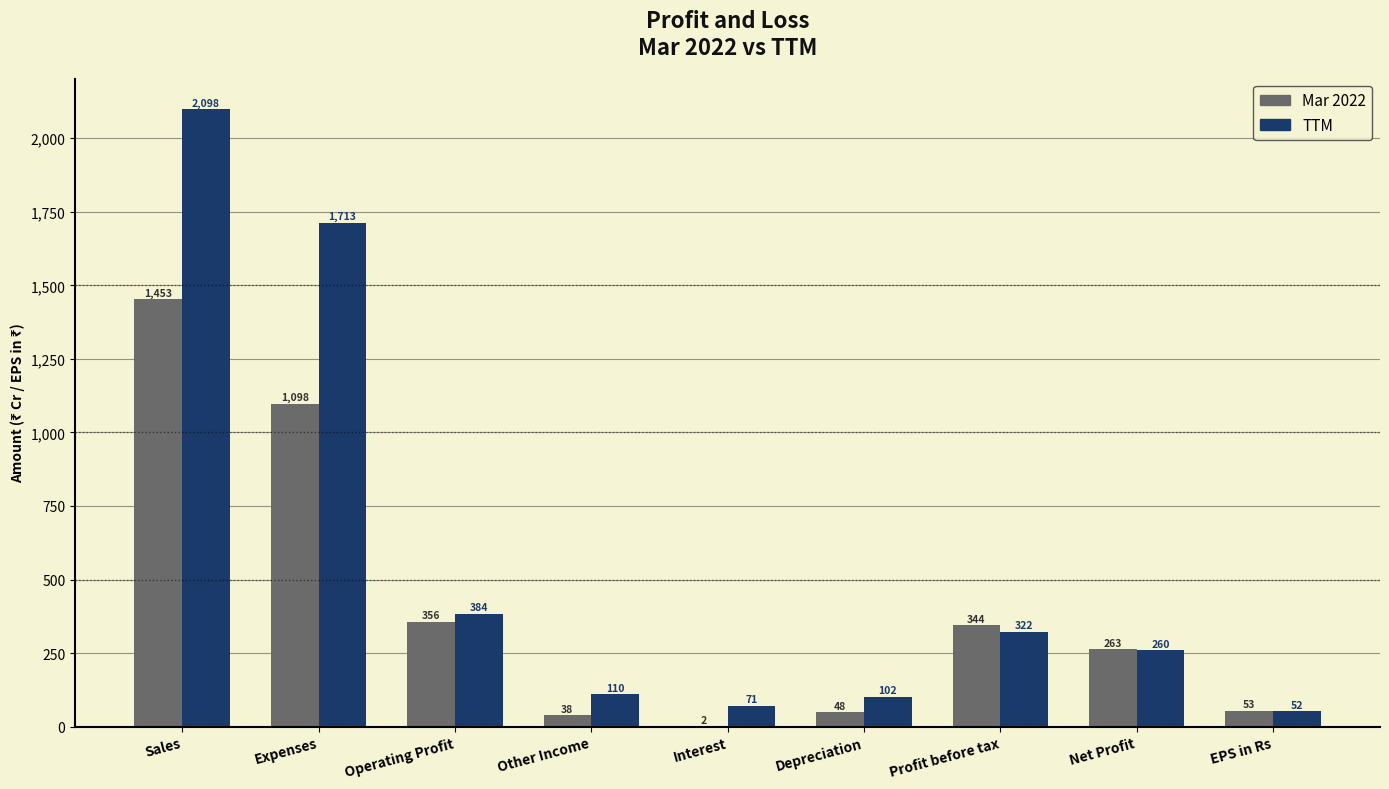

What is the highest value of the TTM series?

2098.0